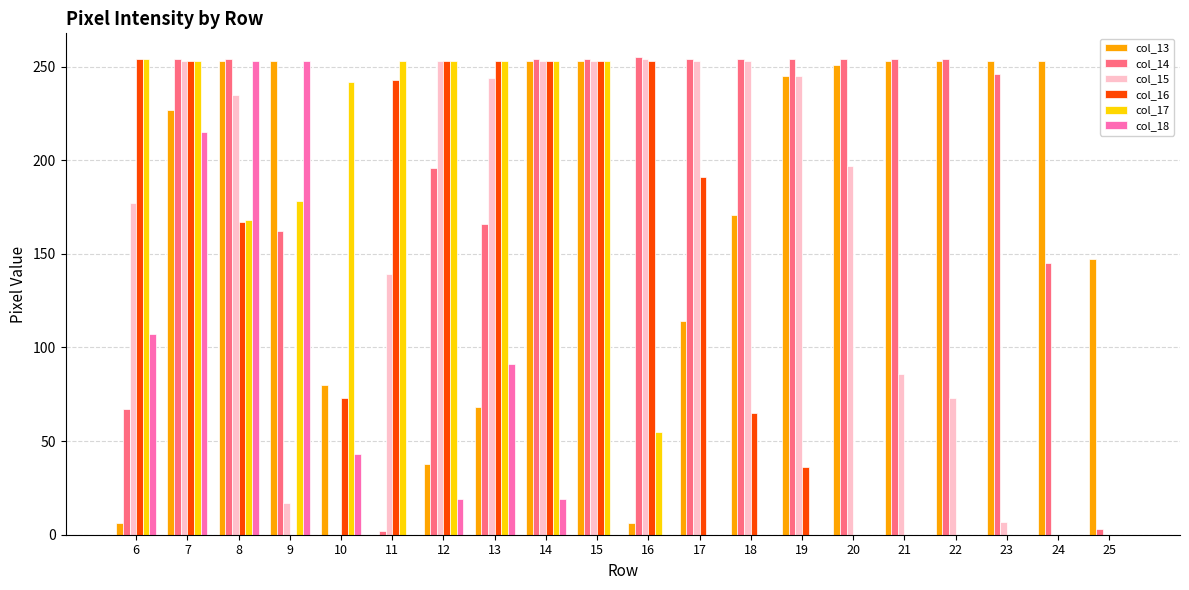

The value of col_13 at 20 is 251. True or false?

True